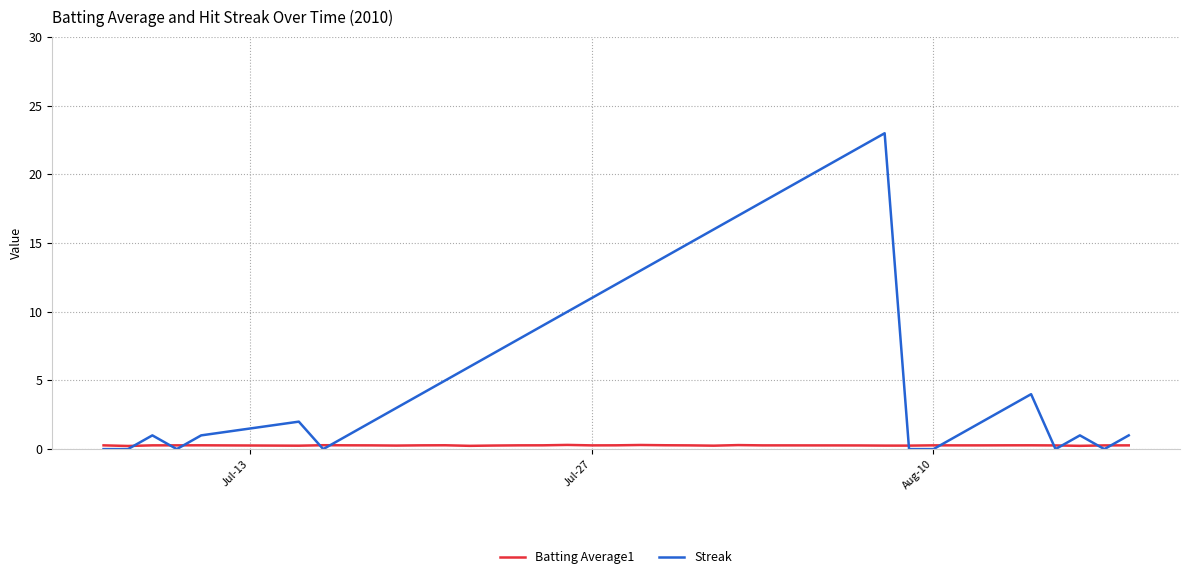

Which series has the widest spread of values?

Streak